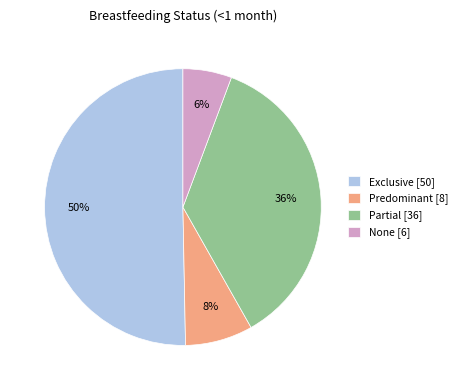

Is it true that Predominant is 8% of the pie?

True